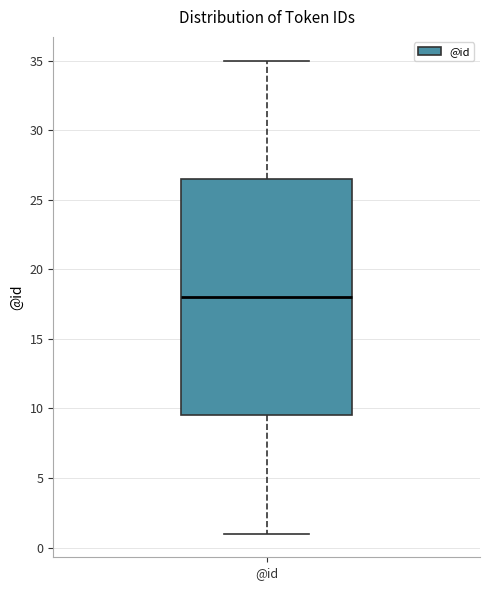

Transcribe this box plot: give where the median line is, the range the box spans, and where the two whiskers end, as read against the y-axis. The values are not printed on the chart, so give them approximately, as read against the axis.

median 18.0, box 9.5 to 26.5, whiskers 1.0 to 35.0